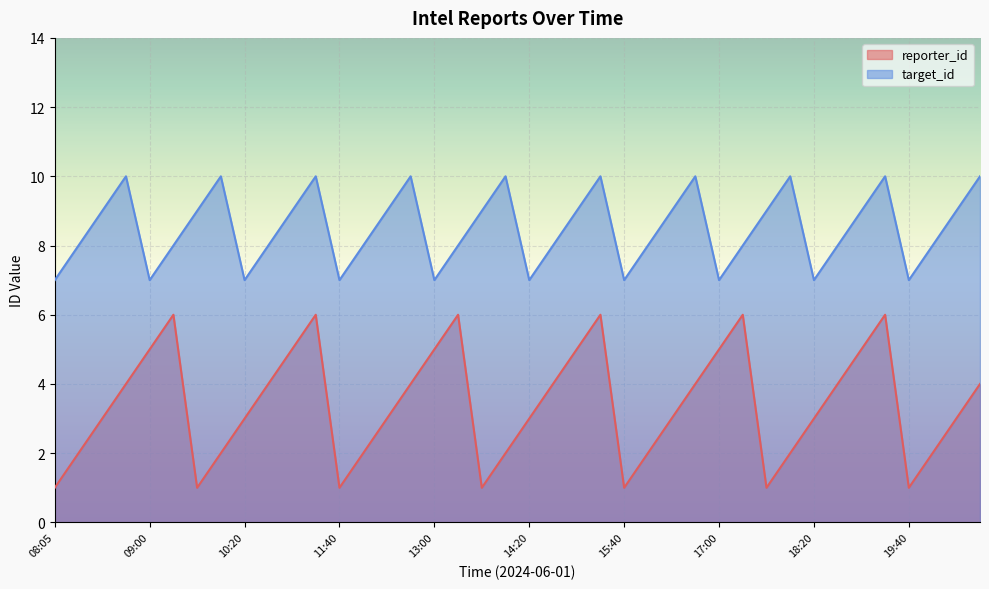

Reading left to right, what are all the values shown in this chart?

reporter_id: 1	2	3	4	5	6	1	2	3	4	5	6	1	2	3	4	5	6	1	2	3	4	5	6	1	2	3	4	5	6	1	2	3	4	5	6	1	2	3	4
target_id: 7	8	9	10	7	8	9	10	7	8	9	10	7	8	9	10	7	8	9	10	7	8	9	10	7	8	9	10	7	8	9	10	7	8	9	10	7	8	9	10